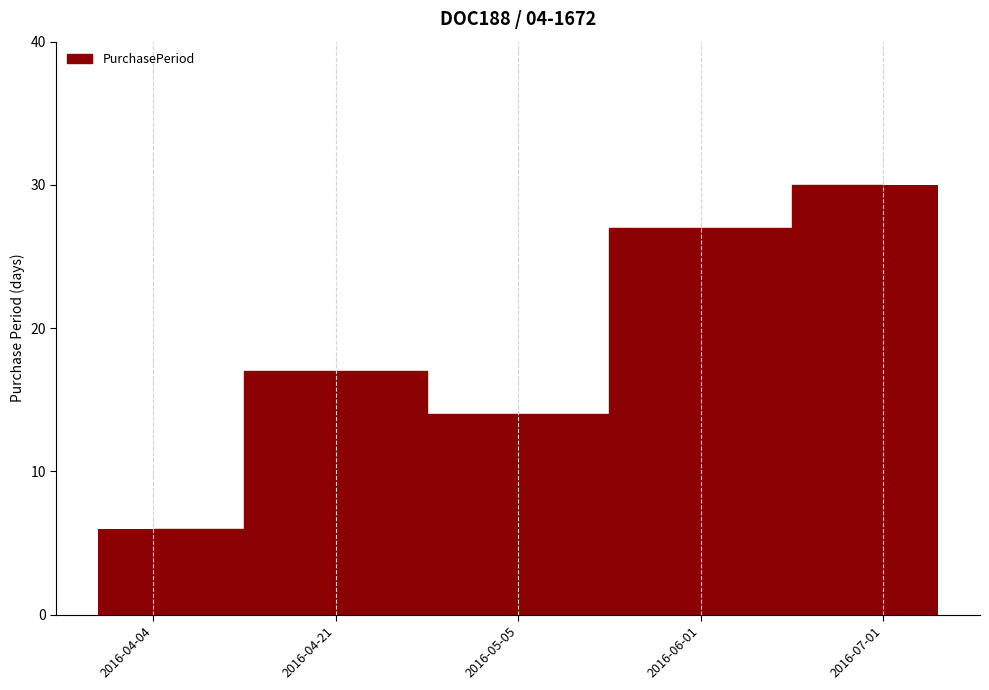

Where is the data nearest to the value 18?

2016-04-21